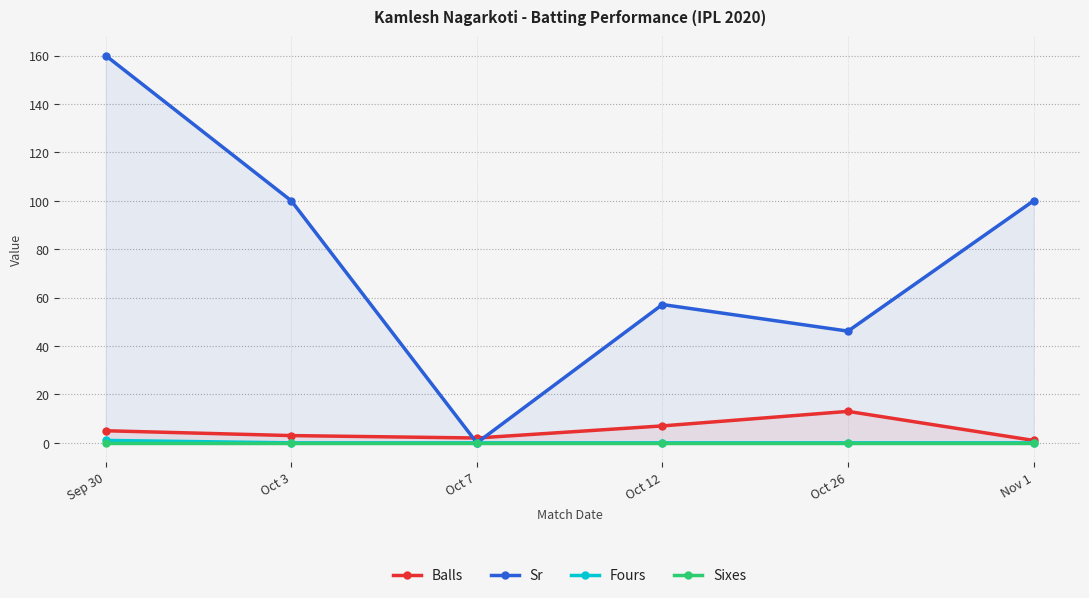

How many lines are shown in the chart?

4